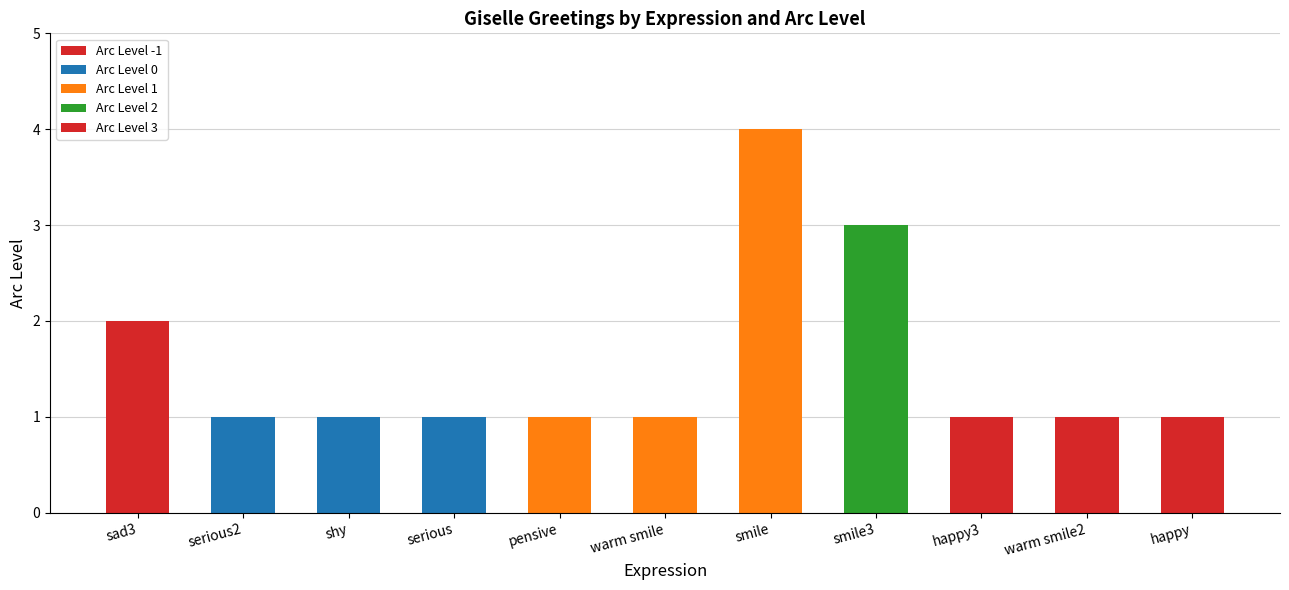

Which series changed the most between smile3 and happy?

Arc Level 2